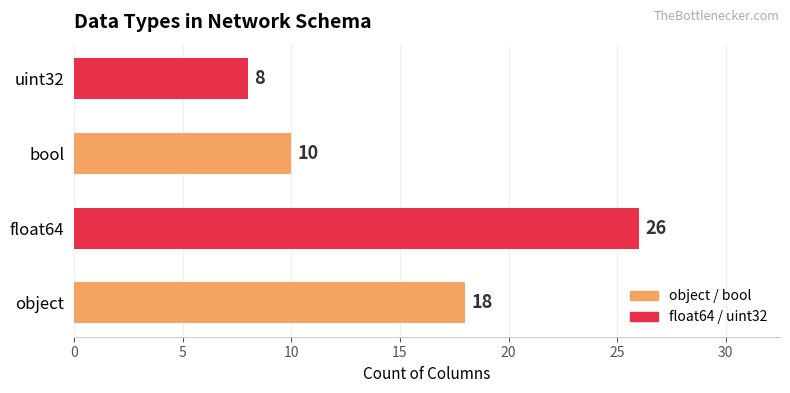

List the labels in order of value, largest first.

float64, object, bool, uint32